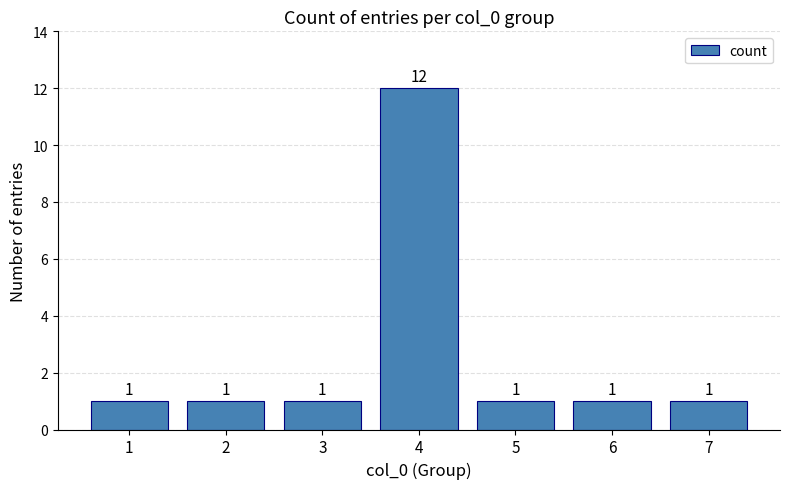

What is the ratio of the value at 5 to the value at 3?

1.0